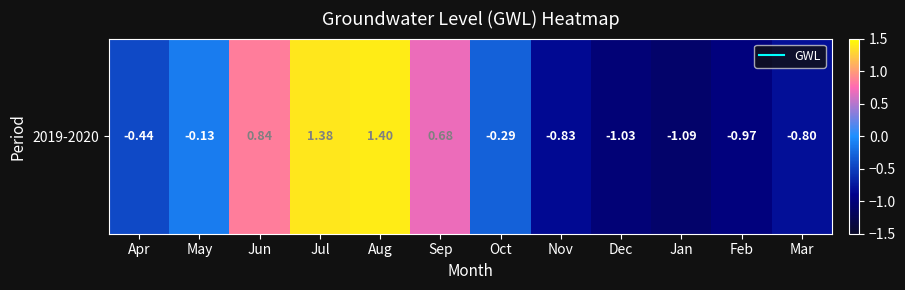

Rank the categories by value from highest to lowest.

Aug, Jul, Jun, Sep, May, Oct, Apr, Mar, Nov, Feb, Dec, Jan